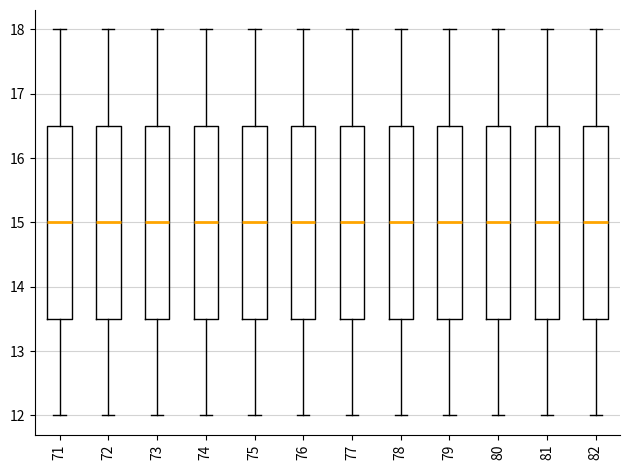

Reading left to right, transcribe this box plot: for each box, give where its median line is, the range the box spans, and where its two whiskers end, as read against the y-axis. The values are not printed on the chart, so give them approximately, as read against the axis.

71: median 15.0, box 13.5 to 16.5, whiskers 12.0 to 18.0
72: median 15.0, box 13.5 to 16.5, whiskers 12.0 to 18.0
73: median 15.0, box 13.5 to 16.5, whiskers 12.0 to 18.0
74: median 15.0, box 13.5 to 16.5, whiskers 12.0 to 18.0
75: median 15.0, box 13.5 to 16.5, whiskers 12.0 to 18.0
76: median 15.0, box 13.5 to 16.5, whiskers 12.0 to 18.0
77: median 15.0, box 13.5 to 16.5, whiskers 12.0 to 18.0
78: median 15.0, box 13.5 to 16.5, whiskers 12.0 to 18.0
79: median 15.0, box 13.5 to 16.5, whiskers 12.0 to 18.0
80: median 15.0, box 13.5 to 16.5, whiskers 12.0 to 18.0
81: median 15.0, box 13.5 to 16.5, whiskers 12.0 to 18.0
82: median 15.0, box 13.5 to 16.5, whiskers 12.0 to 18.0